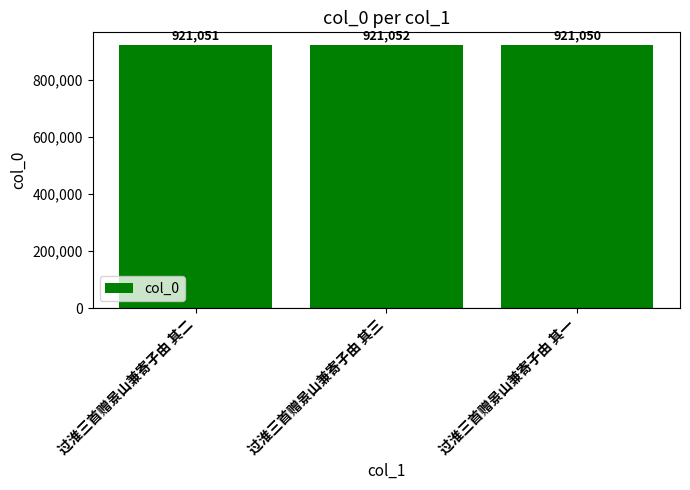

What is the minimum value shown in the chart?

921050